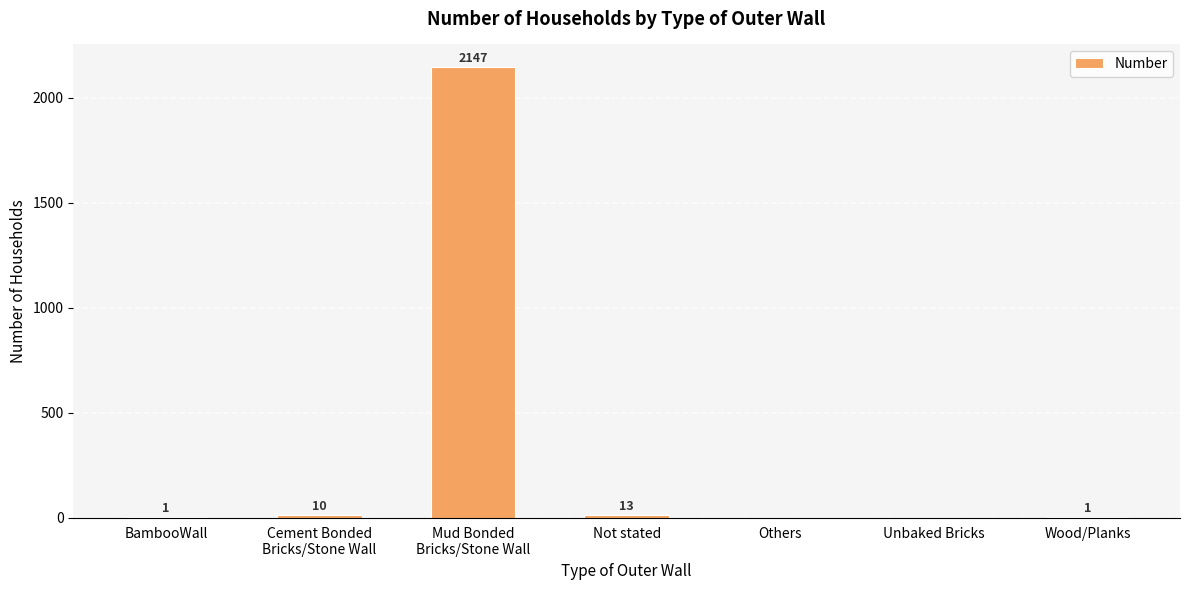

Which has a higher value, BambooWall or Not stated?

Not stated